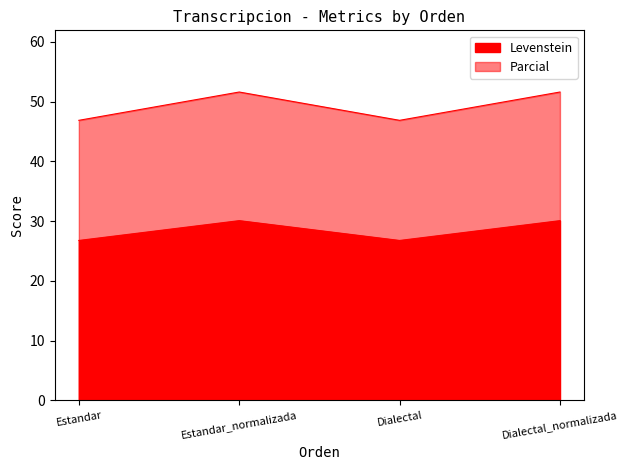

How many interior local valleys does the Parcial series have?

1